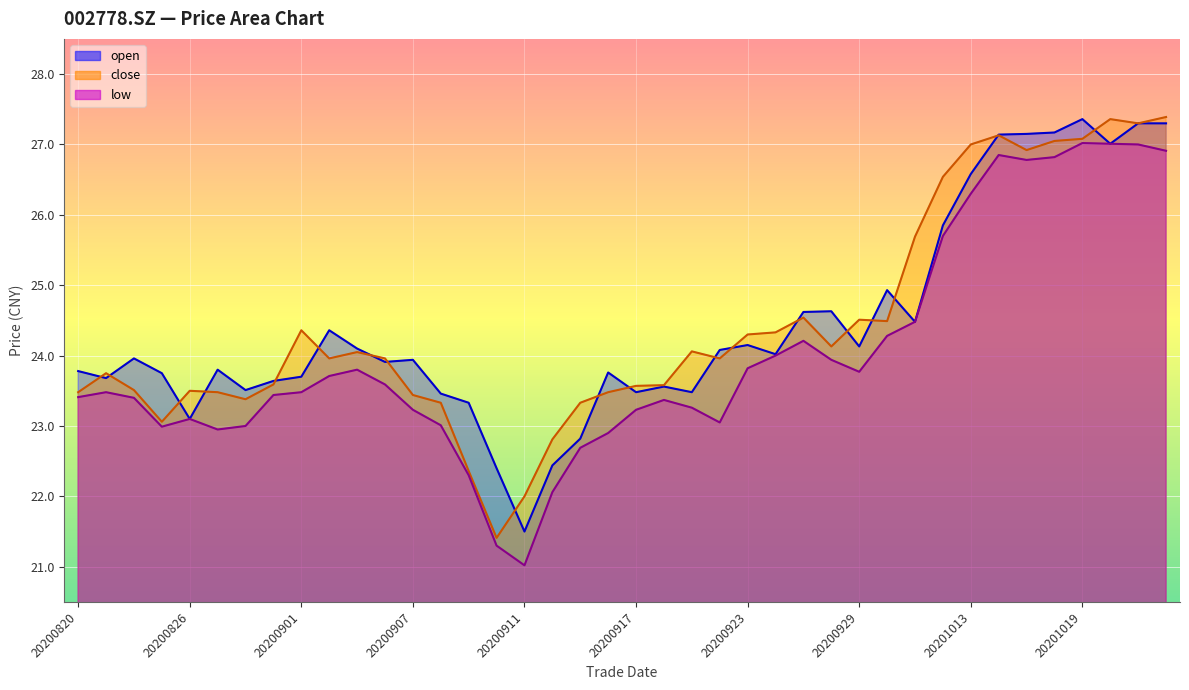

Reading left to right, extract all data points from this chart.

open: 20200820=23.8	20200821=23.7	20200824=24.0	20200825=23.8	20200826=23.1	20200827=23.8	20200828=23.5	20200831=23.6	20200901=23.7	20200902=24.4	20200903=24.1	20200904=23.9	20200907=23.9	20200908=23.5	20200909=23.3	20200910=22.4	20200911=21.5	20200914=22.4	20200915=22.8	20200916=23.8	20200917=23.5	20200918=23.6	20200921=23.5	20200922=24.1	20200923=24.1	20200924=24.0	20200925=24.6	20200928=24.6	20200929=24.1	20200930=24.9	20201009=24.5	20201012=25.9	20201013=26.6	20201014=27.1	20201015=27.1	20201016=27.2	20201019=27.4	20201020=27.0	20201021=27.3	20201022=27.3
close: 20200820=23.5	20200821=23.8	20200824=23.5	20200825=23.1	20200826=23.5	20200827=23.5	20200828=23.4	20200831=23.6	20200901=24.4	20200902=24.0	20200903=24.1	20200904=24.0	20200907=23.4	20200908=23.3	20200909=22.4	20200910=21.4	20200911=22.0	20200914=22.8	20200915=23.3	20200916=23.5	20200917=23.6	20200918=23.6	20200921=24.1	20200922=24.0	20200923=24.3	20200924=24.3	20200925=24.5	20200928=24.1	20200929=24.5	20200930=24.5	20201009=25.7	20201012=26.5	20201013=27.0	20201014=27.1	20201015=26.9	20201016=27.1	20201019=27.1	20201020=27.4	20201021=27.3	20201022=27.4
low: 20200820=23.4	20200821=23.5	20200824=23.4	20200825=23.0	20200826=23.1	20200827=22.9	20200828=23.0	20200831=23.4	20200901=23.5	20200902=23.7	20200903=23.8	20200904=23.6	20200907=23.2	20200908=23.0	20200909=22.3	20200910=21.3	20200911=21.0	20200914=22.1	20200915=22.7	20200916=22.9	20200917=23.2	20200918=23.4	20200921=23.3	20200922=23.1	20200923=23.8	20200924=24.0	20200925=24.2	20200928=23.9	20200929=23.8	20200930=24.3	20201009=24.5	20201012=25.7	20201013=26.3	20201014=26.9	20201015=26.8	20201016=26.8	20201019=27.0	20201020=27.0	20201021=27.0	20201022=26.9